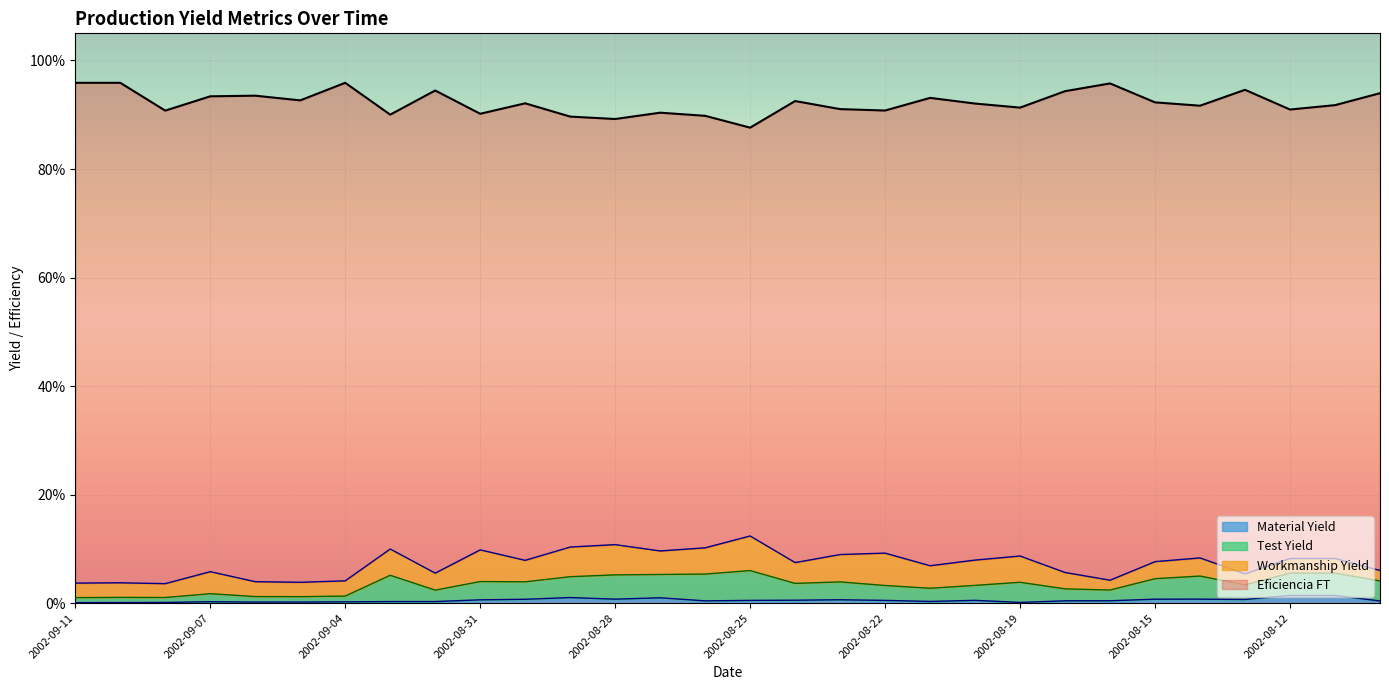

Is it true that Eficiencia FT equals 1.5 at 2002-09-11?

False